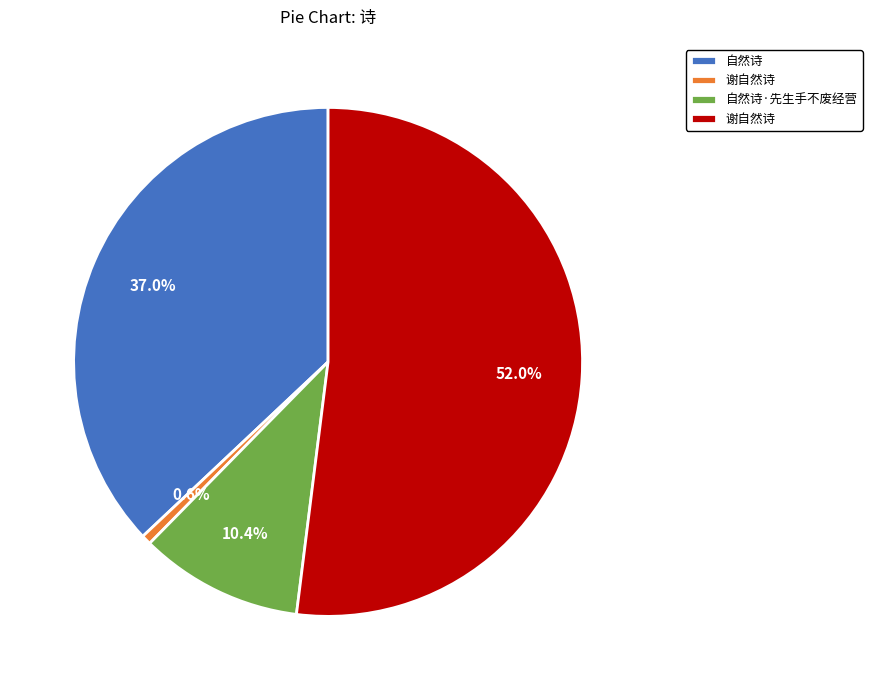

How many slices are in this pie chart?

4